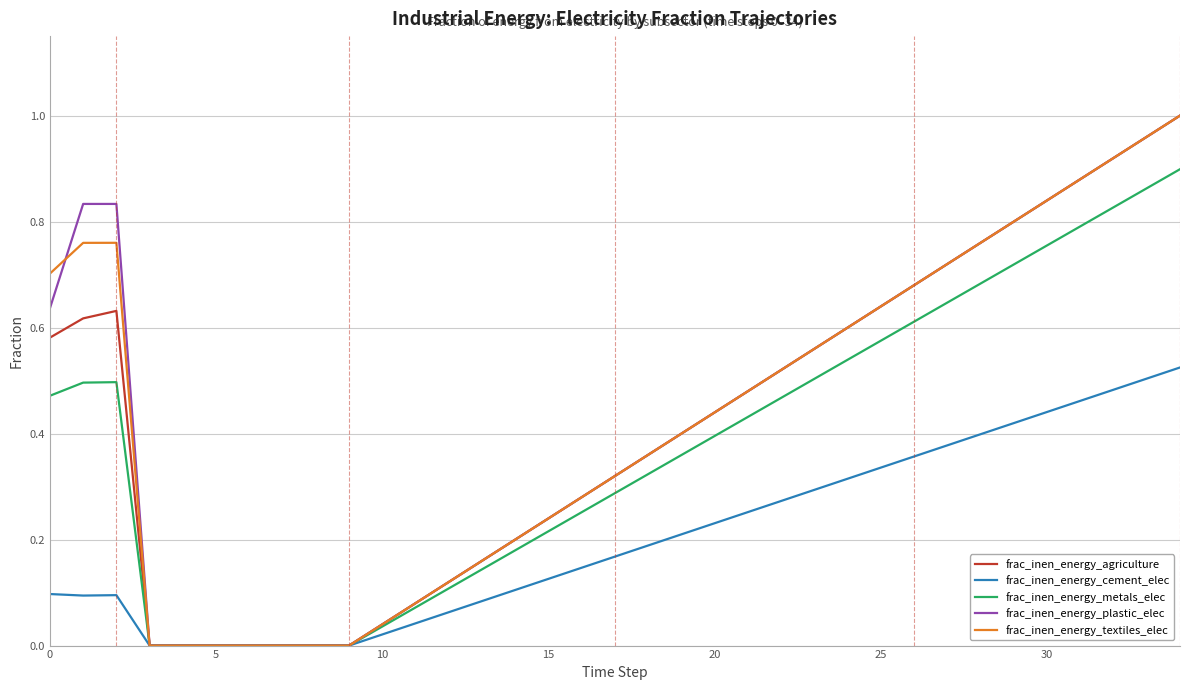

How many lines are shown in the chart?

5